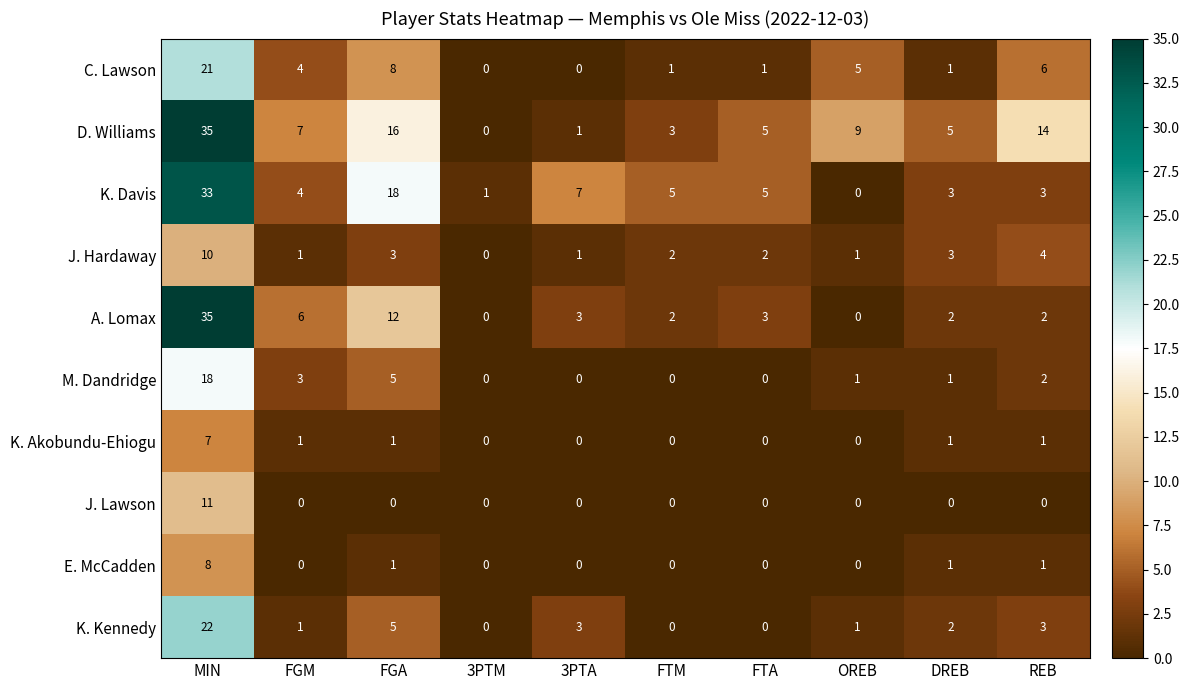

The value of C. Lawson at DREB is 1. True or false?

True